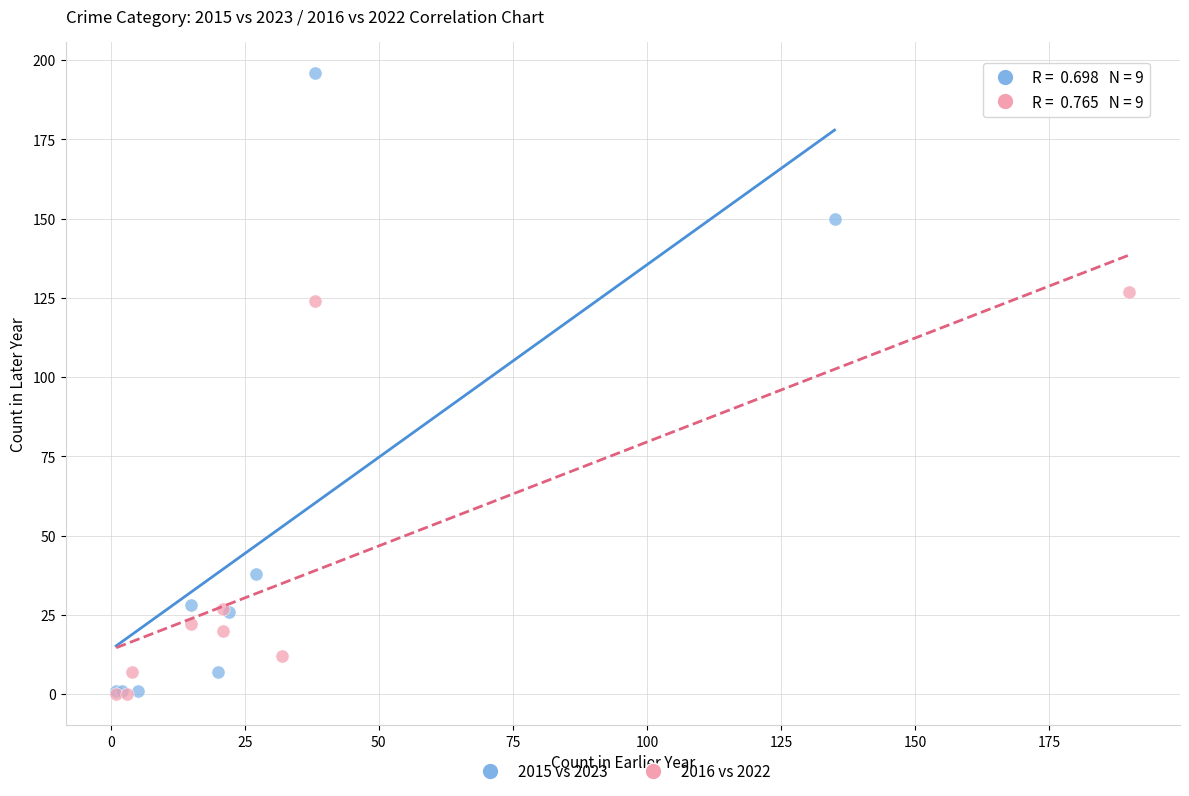

Which series has the largest Y range (max minus min)?

2015 vs 2023